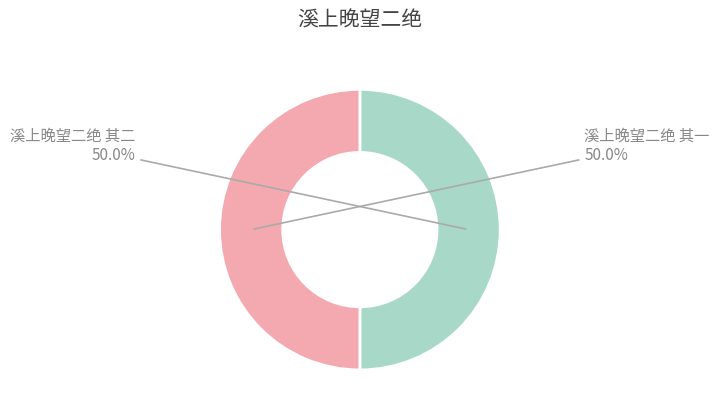

What is the total percentage of 溪上晚望二绝 其二 and 溪上晚望二绝 其一?

100.0%